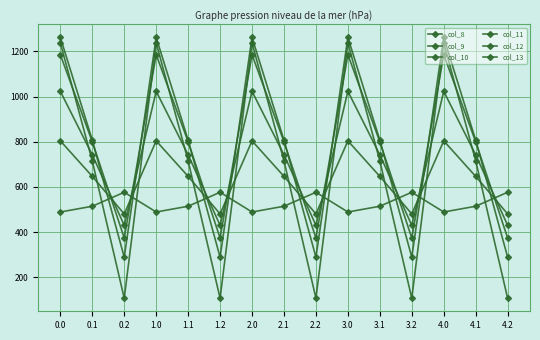

How many lines are shown in the chart?

6